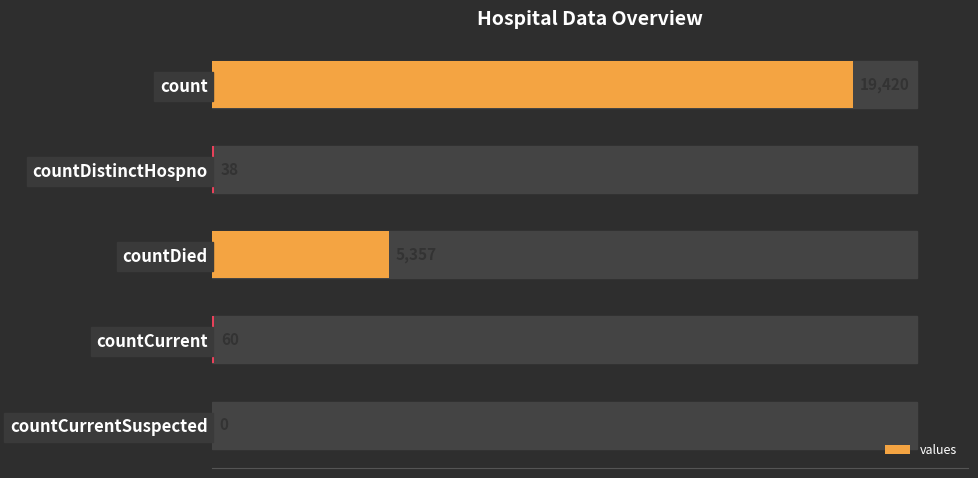

How many values are above zero?

4